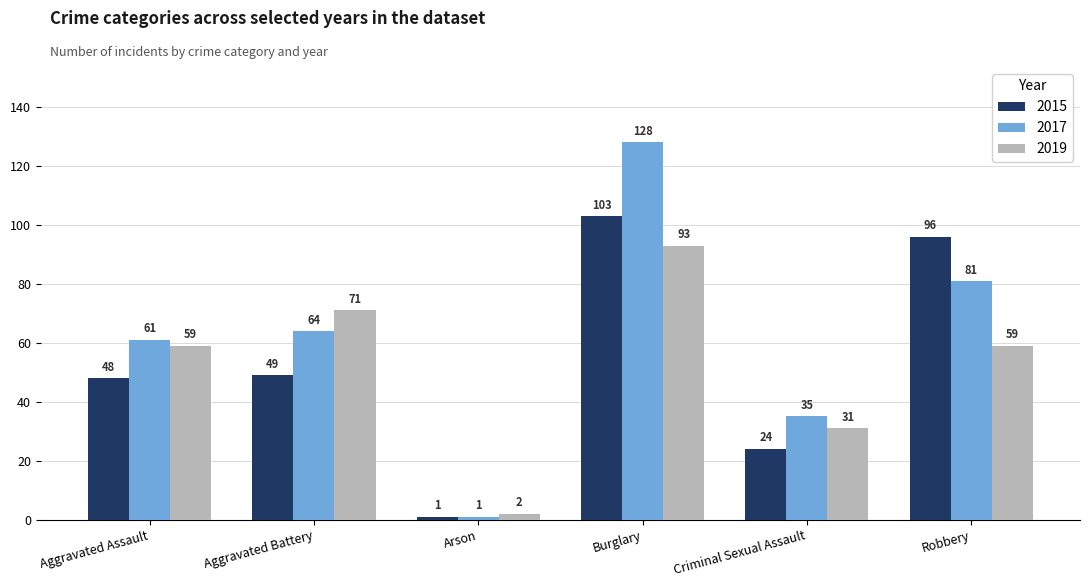

Are the bars grouped side by side (vs. stacked)?

Yes